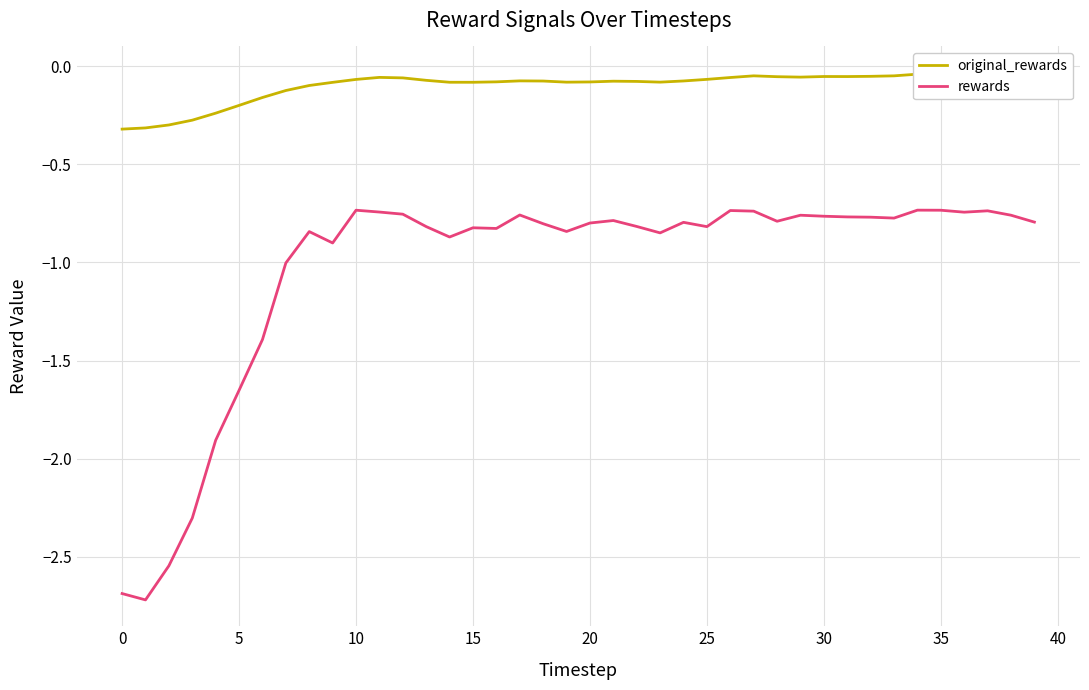

Read the original_rewards value at 30.

-0.1